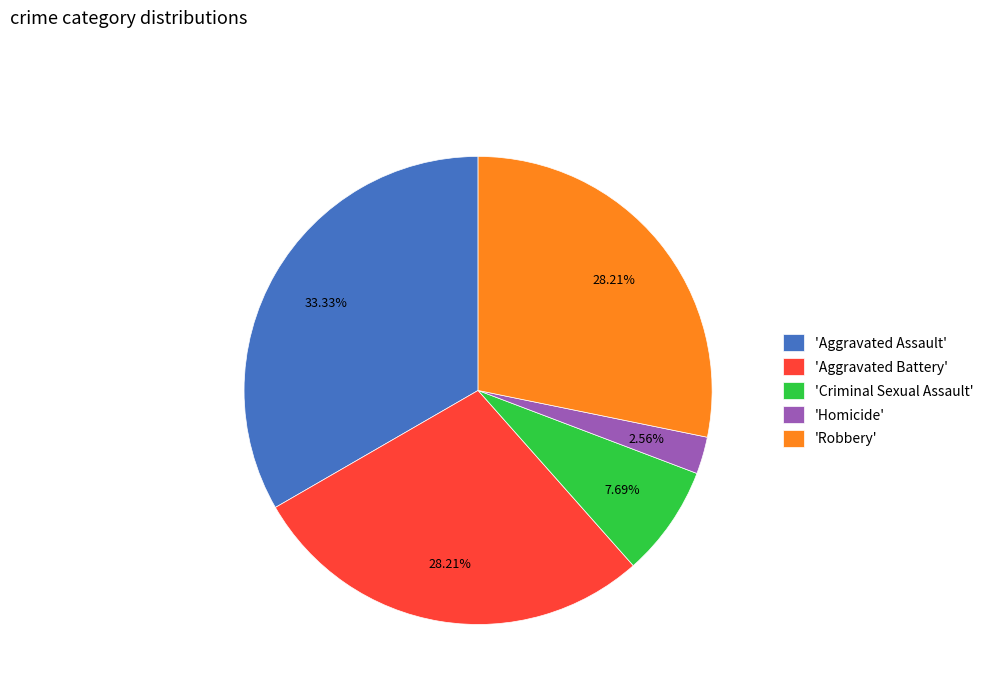

Which has a higher value, 'Homicide' or 'Aggravated Assault'?

'Aggravated Assault'